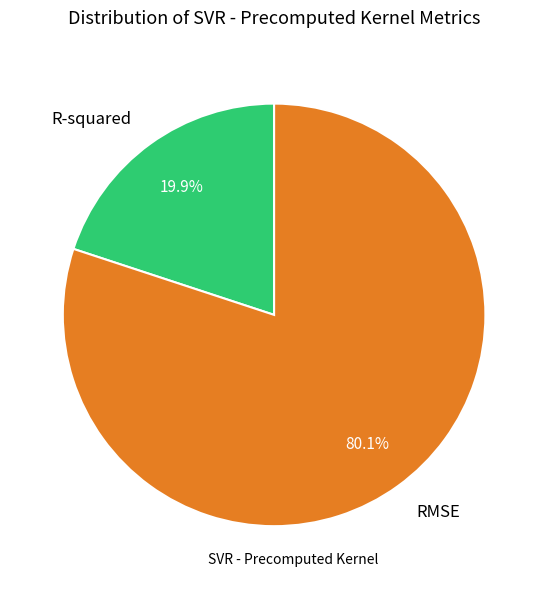

Count the number of slices in the pie.

2